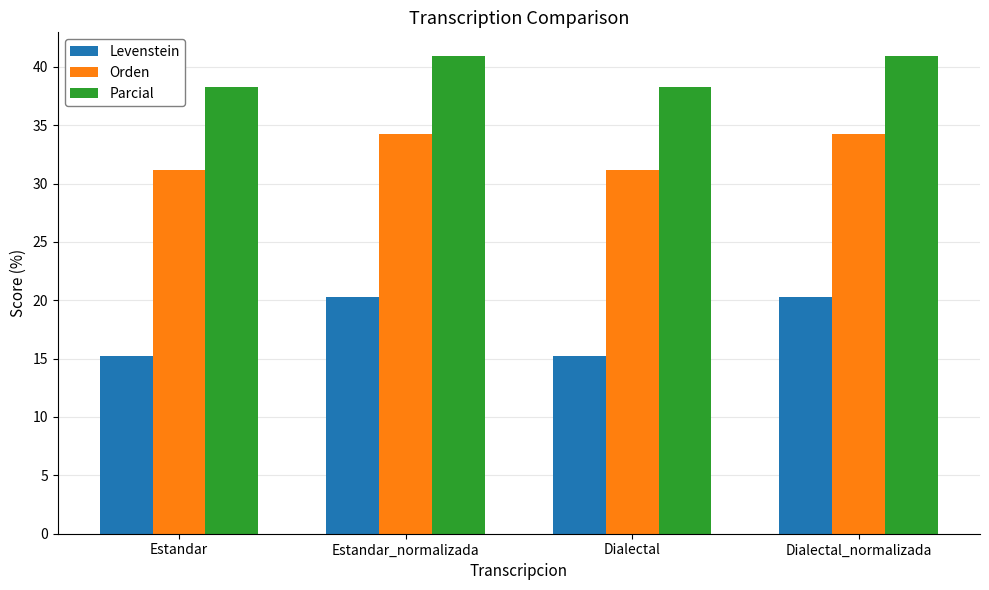

What position from the left is Estandar?

1